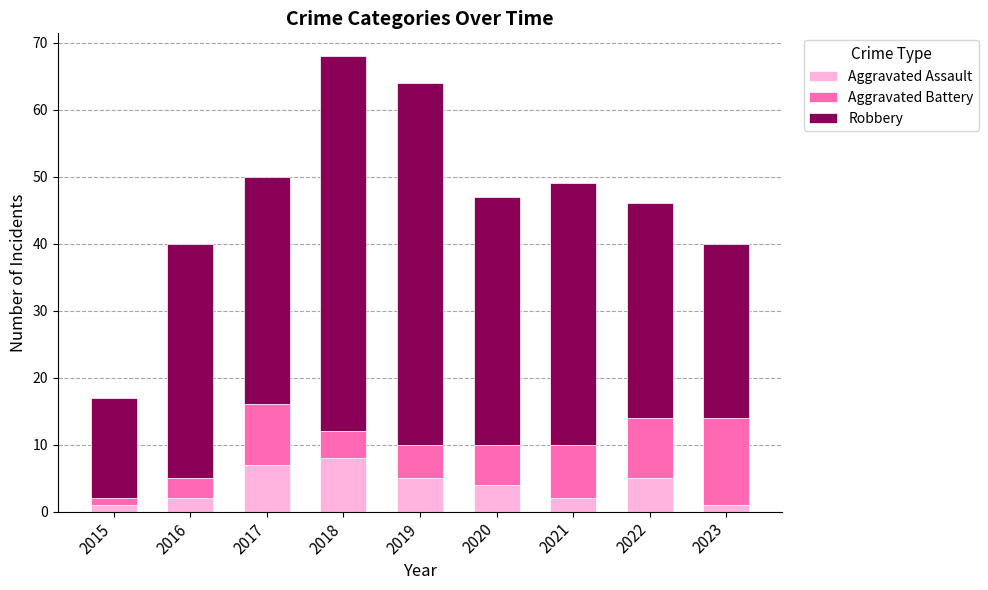

What is the highest value of the Aggravated Assault series?

8